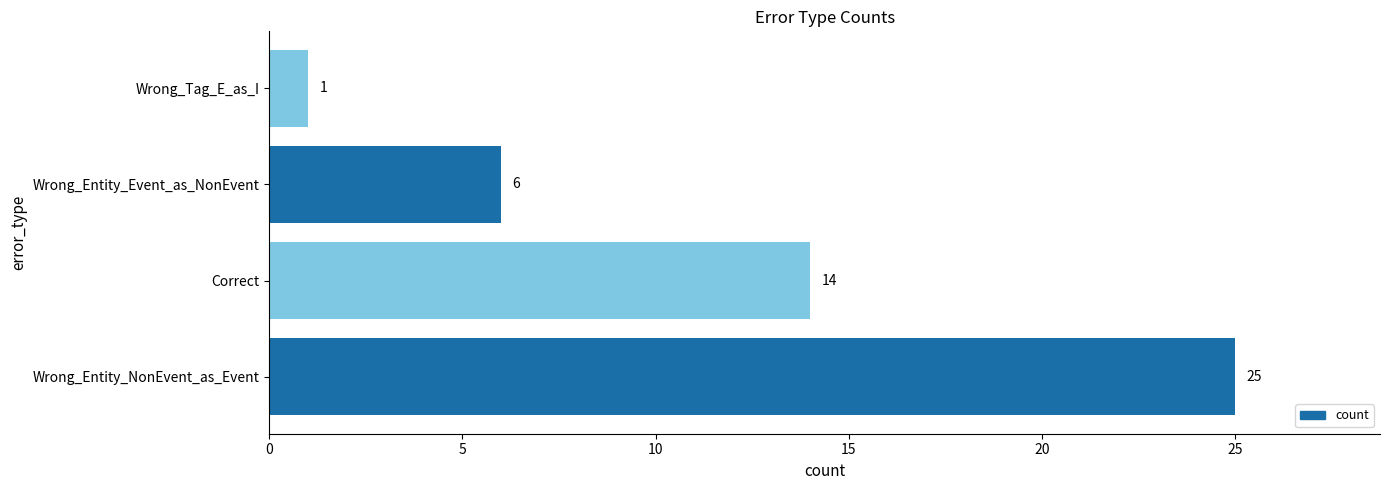

List the labels in order of value, smallest first.

Wrong_Tag_E_as_I, Wrong_Entity_Event_as_NonEvent, Correct, Wrong_Entity_NonEvent_as_Event